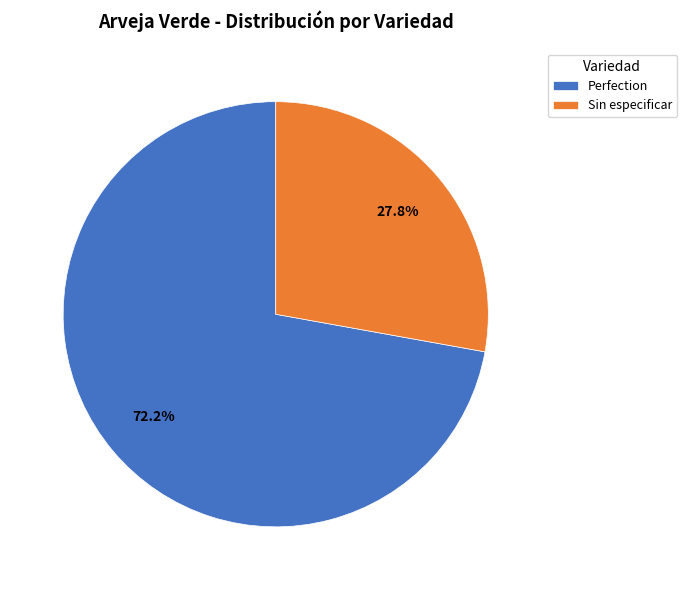

Which slice represents more than half of the pie?

Perfection